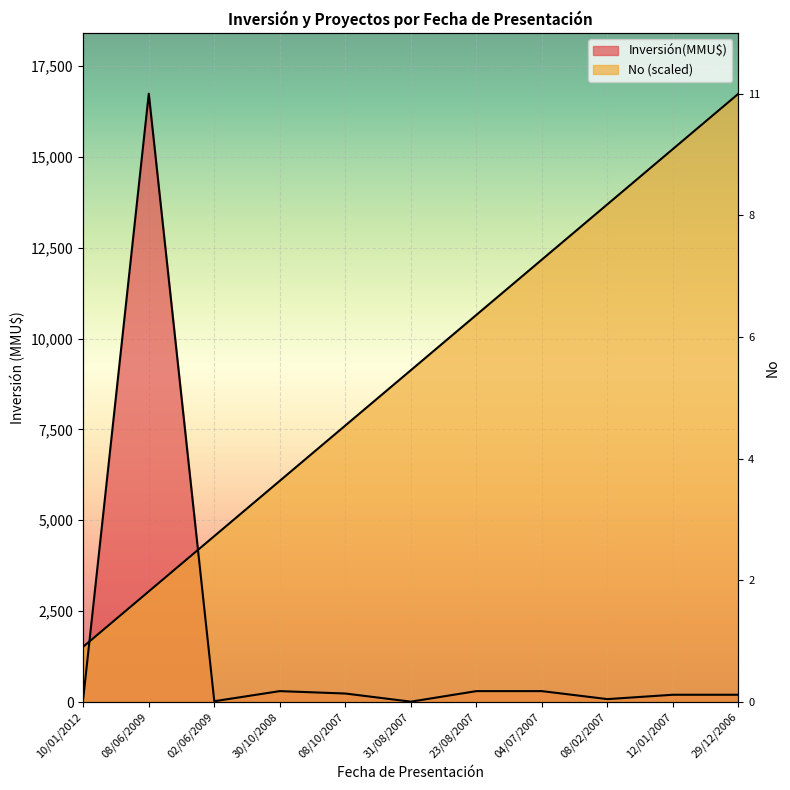

What is the label of the 7th point from the left?

23/08/2007